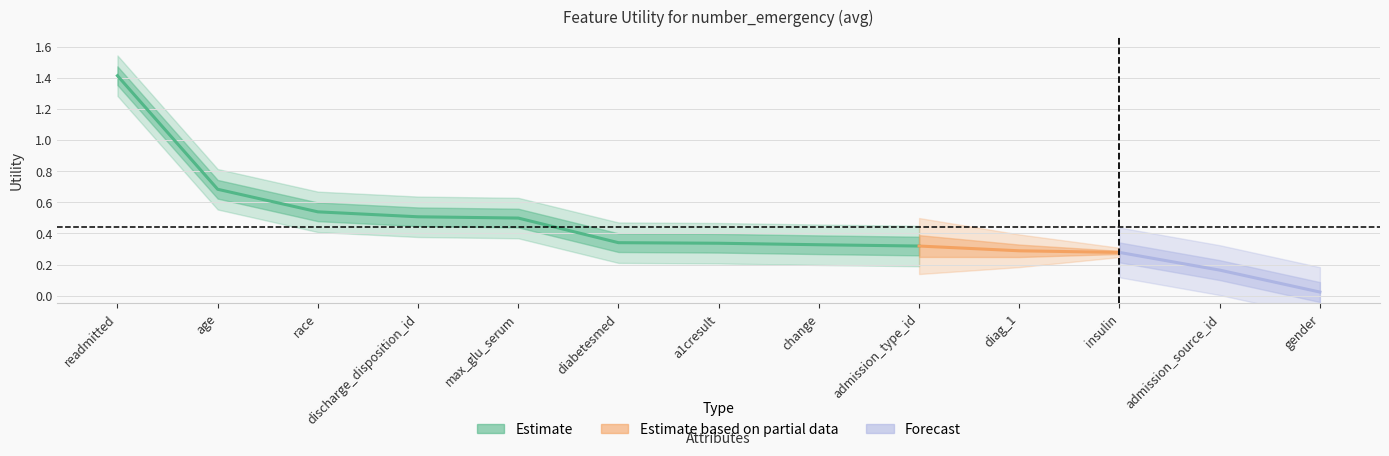

What position from the right is diag_1?

4